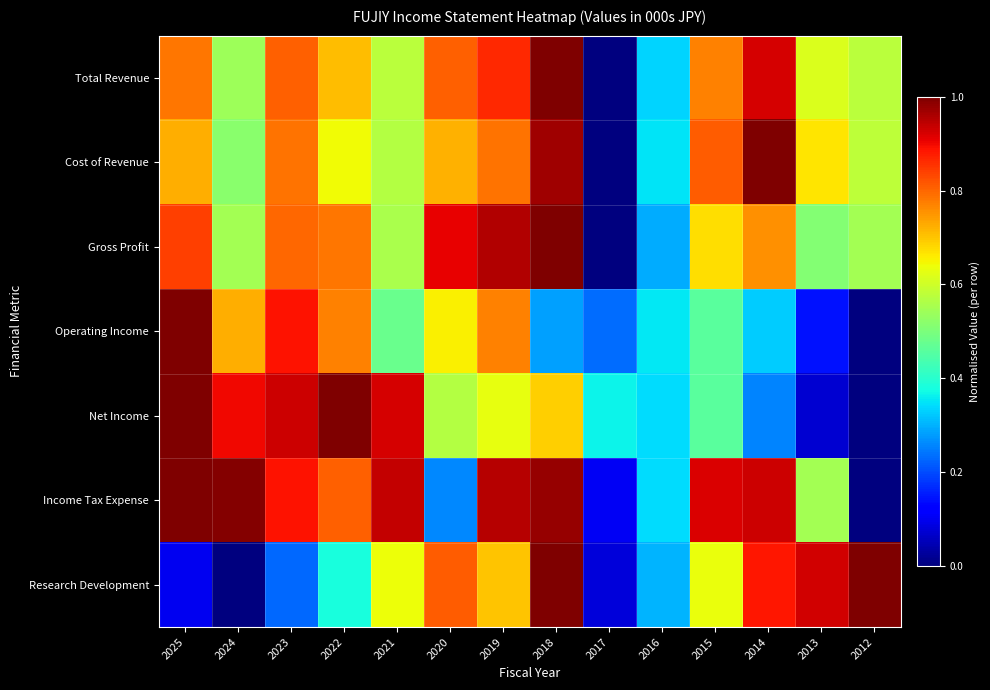

Which has a higher value, 2020 or 2024?

2020